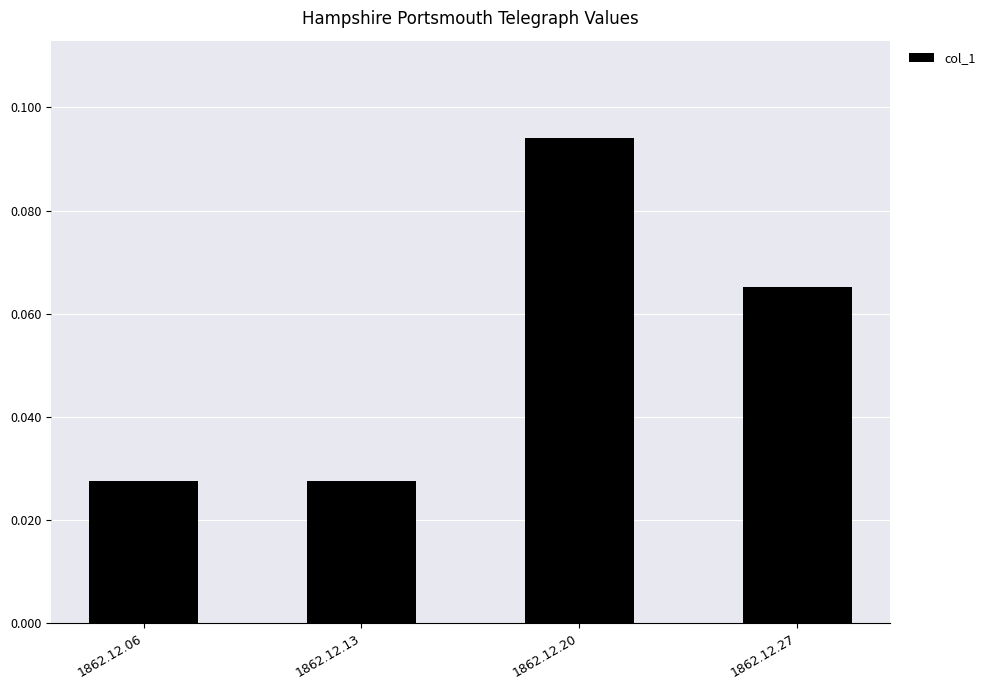

How many values are between 0 and 1?

4